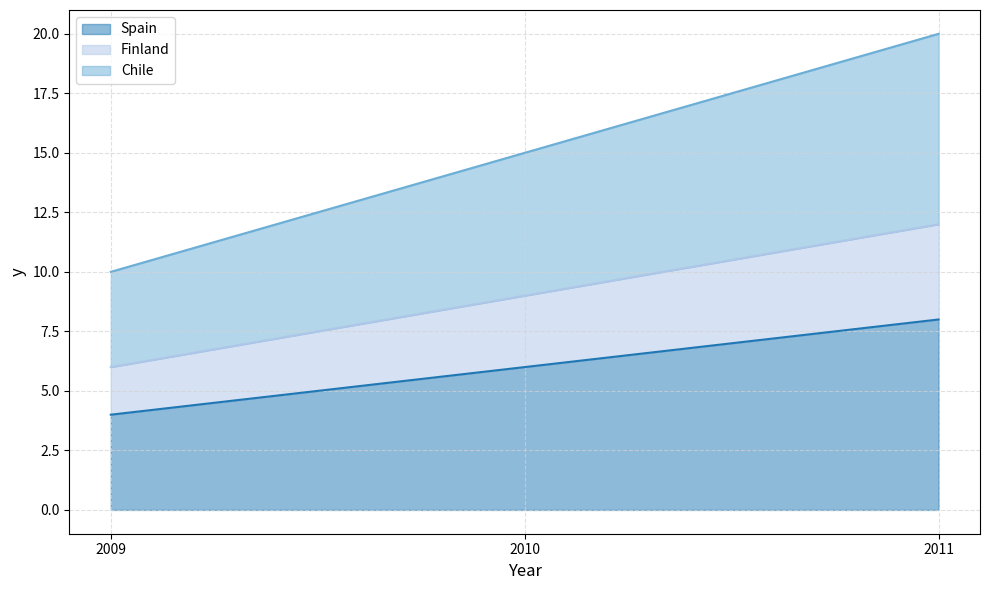

Between 2010 and 2011, which series saw the biggest shift?

Chile